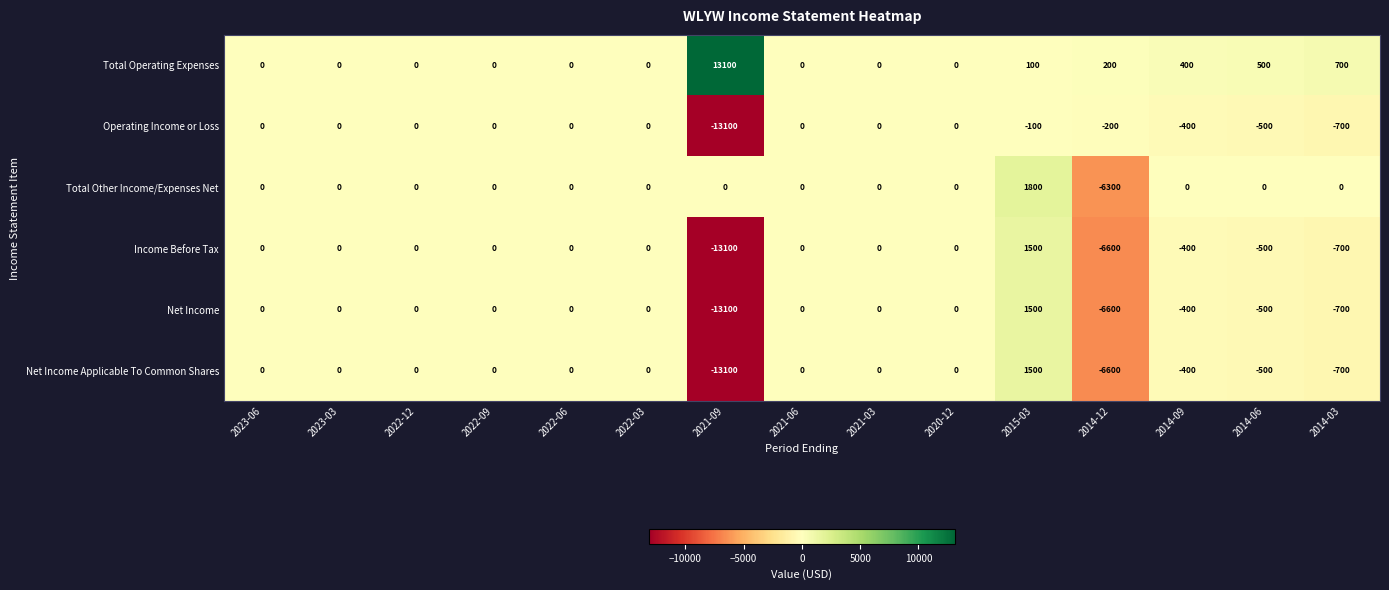

What is the average value of the Operating Income or Loss series?

-1000